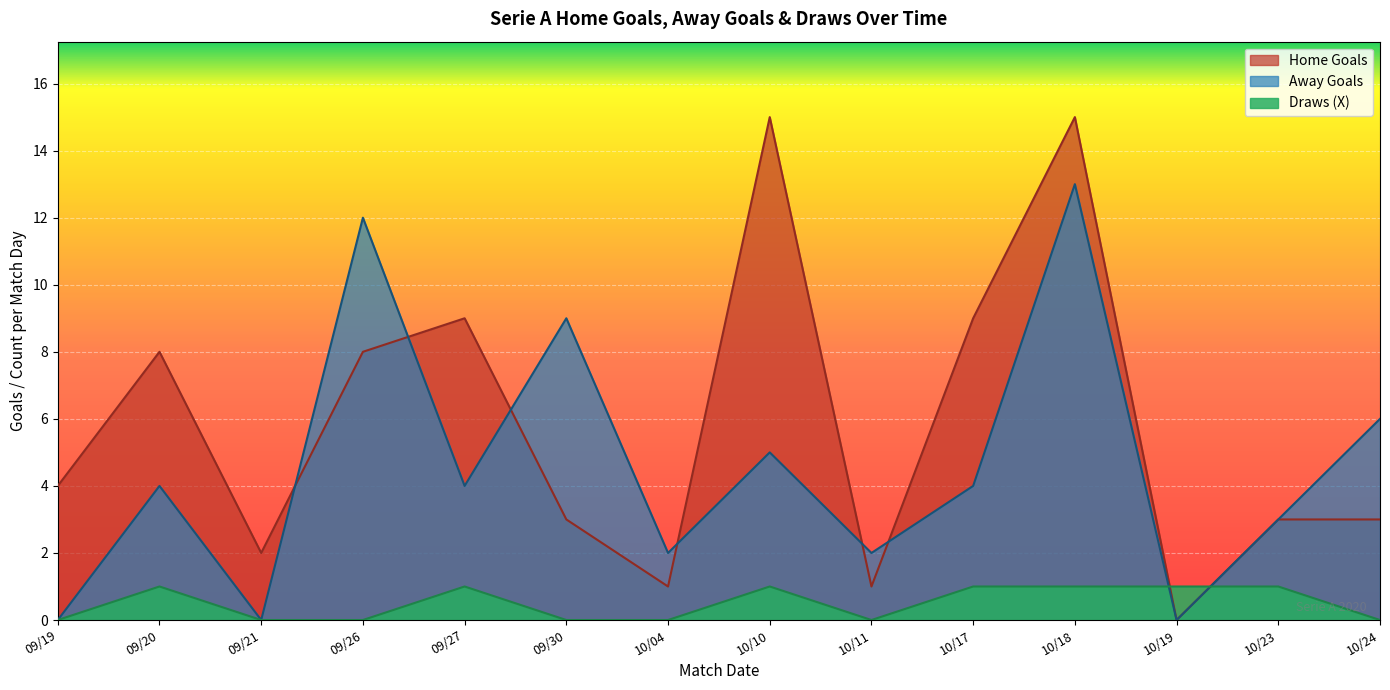

What is the spread (max minus min) of values at 2020-10-23?

2